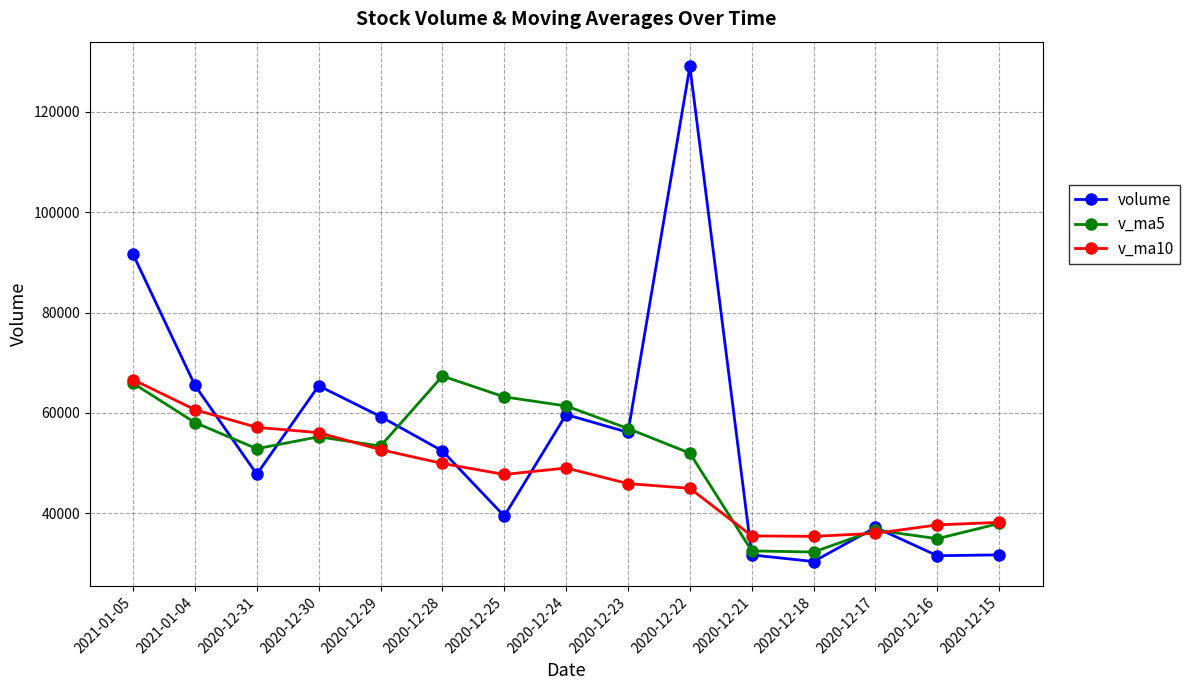

Which category has the highest value in the v_ma10 series?

2021-01-05